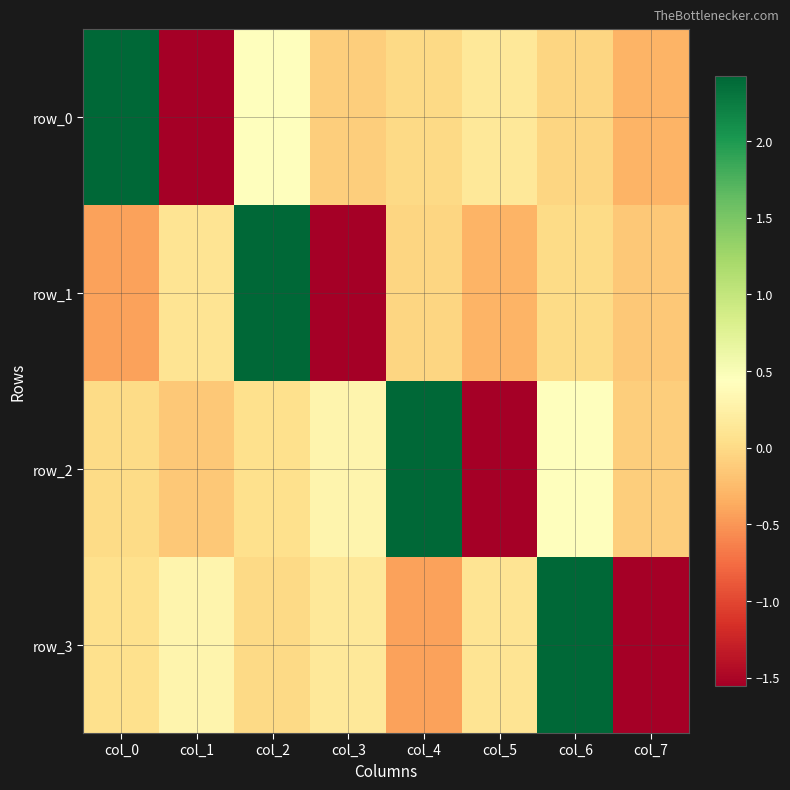

What is the sum of the row_2 values at col_2 and col_3?

0.3